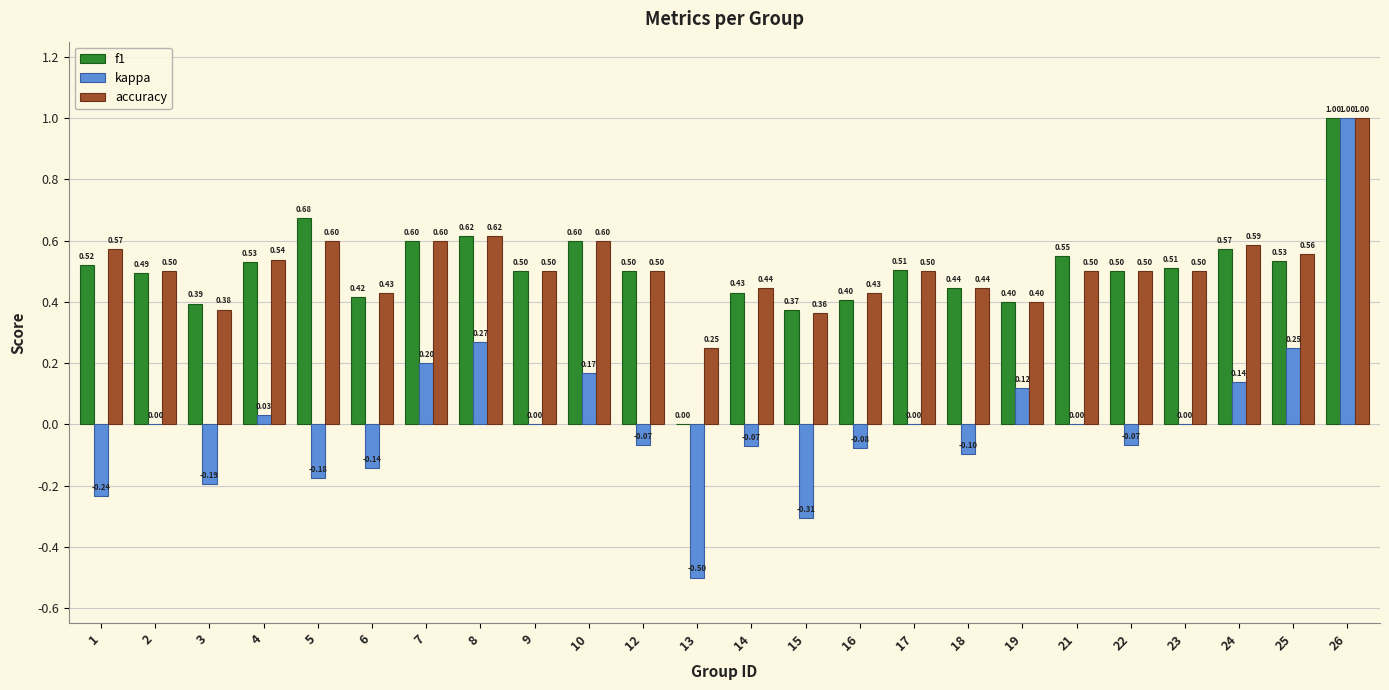

At which category is the sum across all series the highest?

26